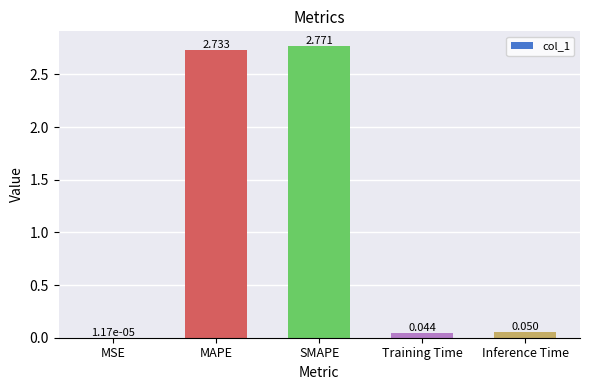

Between MAPE and Training Time, which is larger?

MAPE